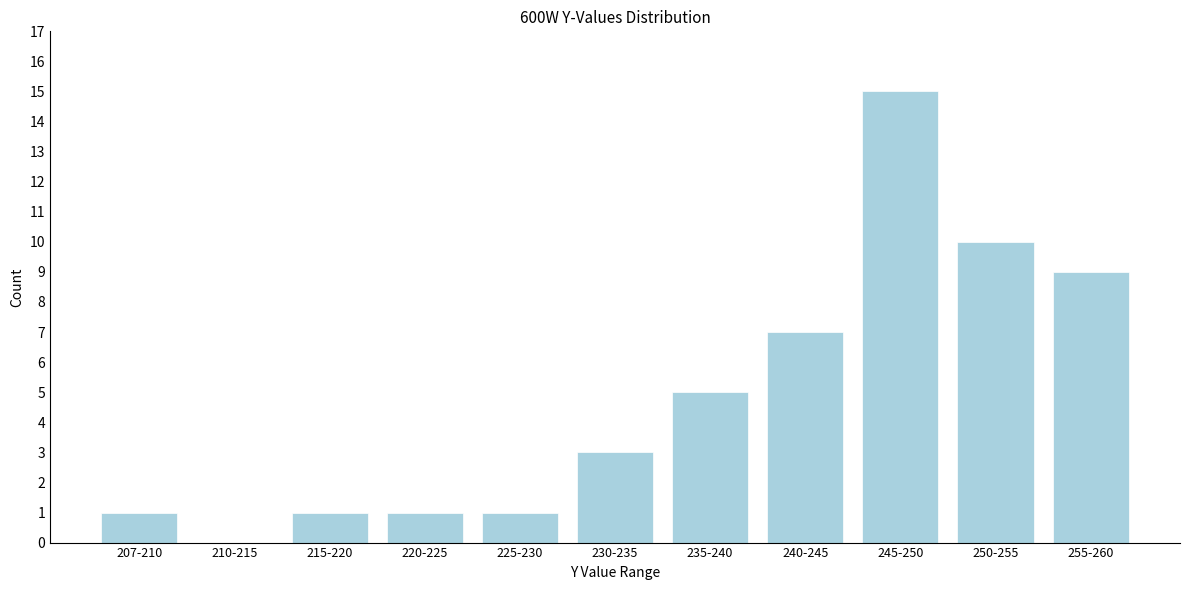

Reading left to right, extract all data points from this chart.

207-210=1	210-215=0	215-220=1	220-225=1	225-230=1	230-235=3	235-240=5	240-245=7	245-250=15	250-255=10	255-260=9